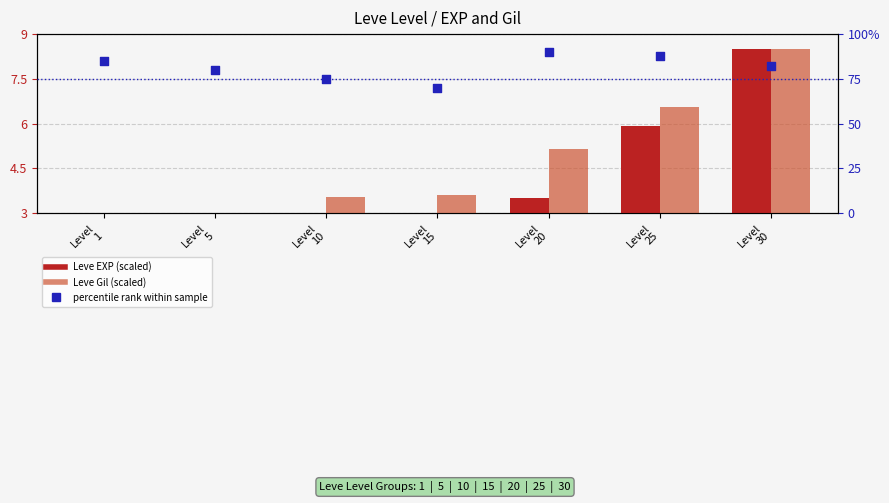

Which series has the widest spread of Y values?

percentile rank